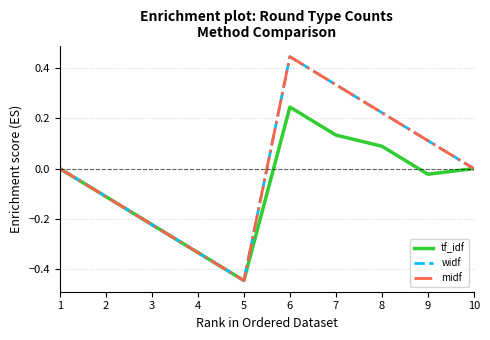

Is this an area chart (filled region under the line)?

No